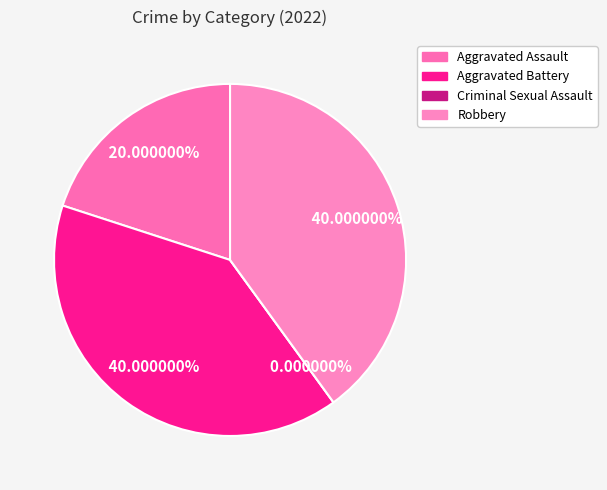

Combined, what portion of the pie is Robbery and Criminal Sexual Assault?

40.0%